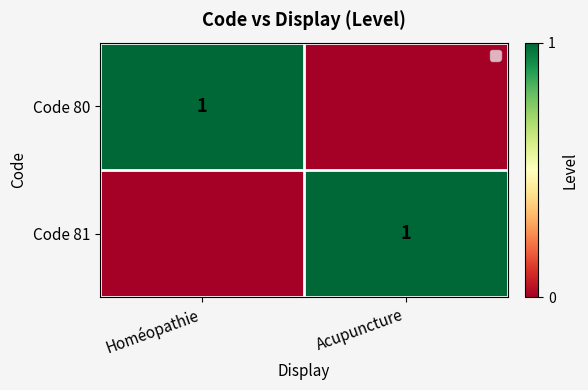

At which category is the sum across all series the highest?

Homéopathie